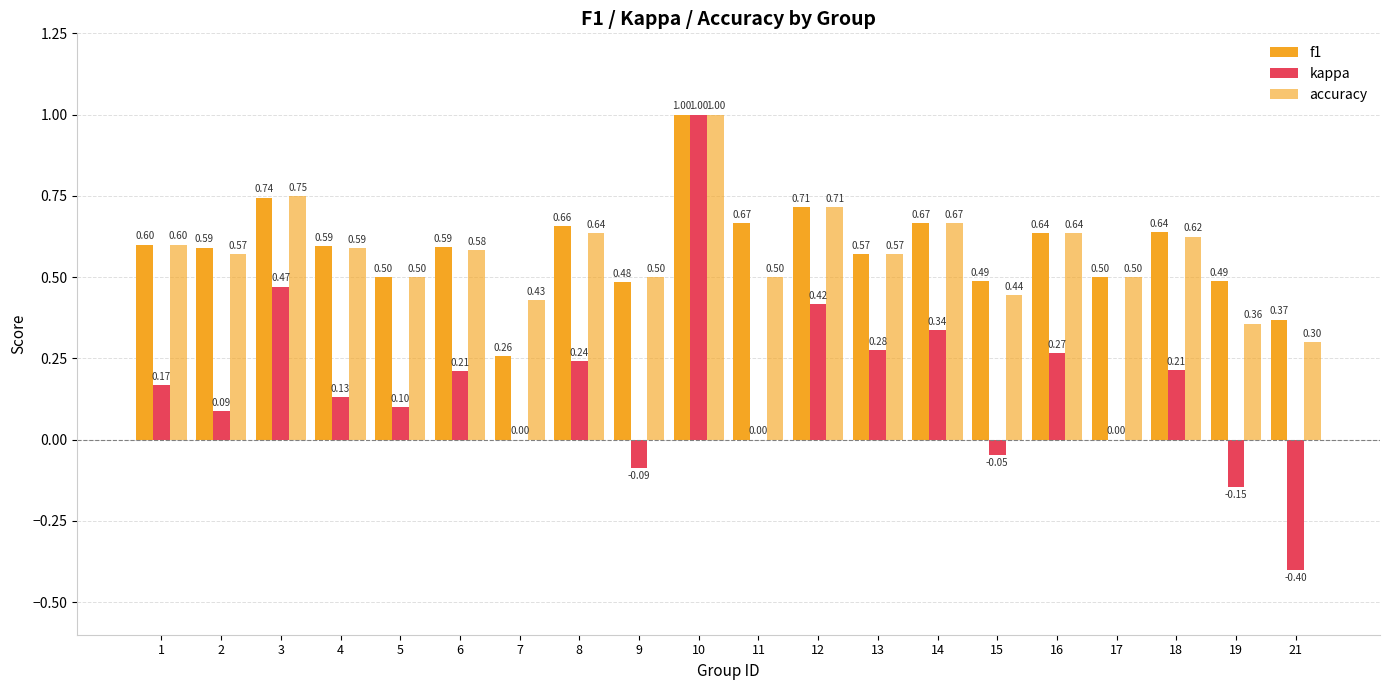

Reading left to right, extract all data points from this chart.

f1: 1=0.6	2=0.6	3=0.7	4=0.6	5=0.5	6=0.6	7=0.3	8=0.7	9=0.5	10=1.0	11=0.7	12=0.7	13=0.6	14=0.7	15=0.5	16=0.6	17=0.5	18=0.6	19=0.5	21=0.4
kappa: 1=0.2	2=0.1	3=0.5	4=0.1	5=0.1	6=0.2	7=0.0	8=0.2	9=-0.1	10=1.0	11=0.0	12=0.4	13=0.3	14=0.3	15=-0.0	16=0.3	17=0.0	18=0.2	19=-0.1	21=-0.4
accuracy: 1=0.6	2=0.6	3=0.8	4=0.6	5=0.5	6=0.6	7=0.4	8=0.6	9=0.5	10=1.0	11=0.5	12=0.7	13=0.6	14=0.7	15=0.4	16=0.6	17=0.5	18=0.6	19=0.4	21=0.3